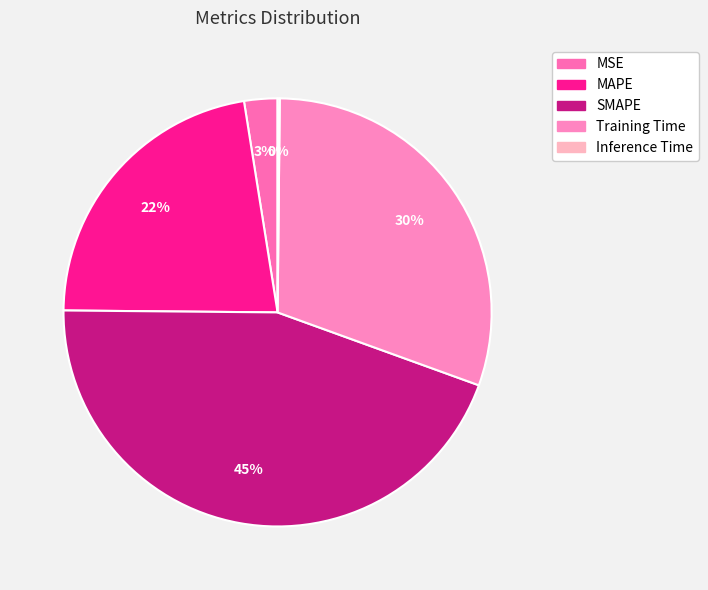

Which slice is the smallest?

Inference Time